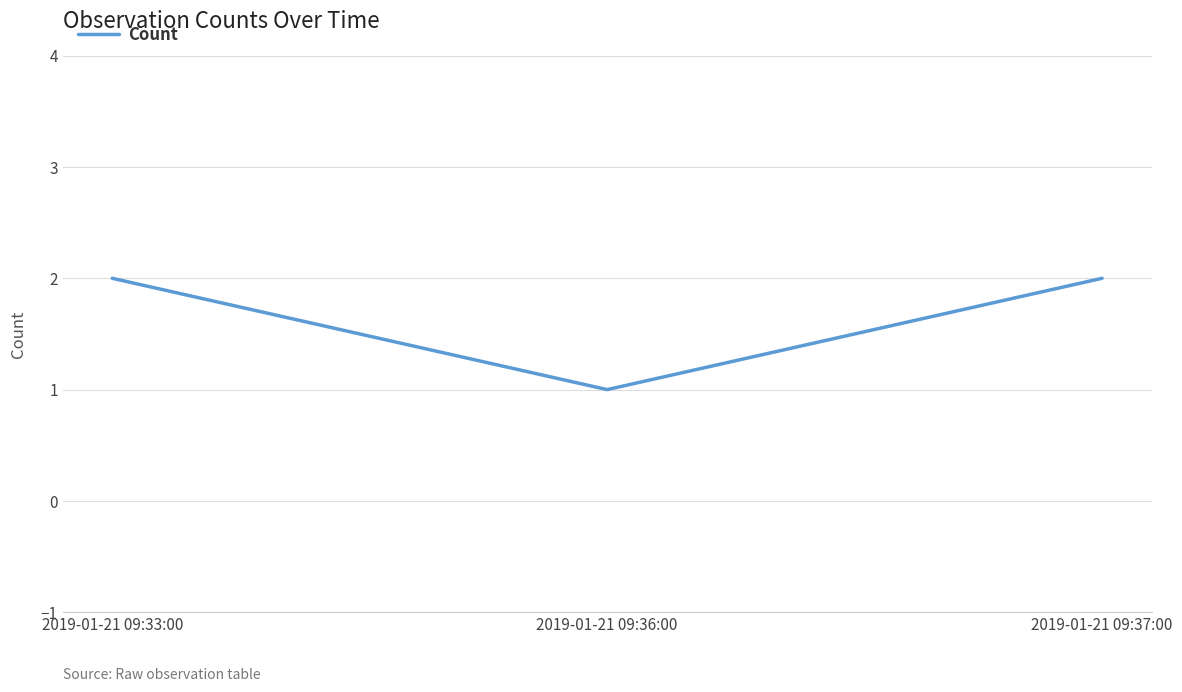

Does the chart have visible grid lines?

Yes